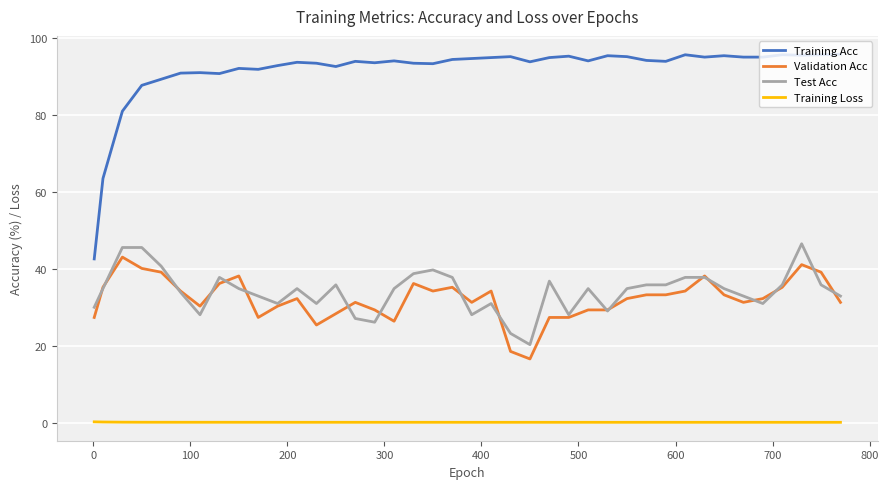

What is the maximum value for Test Acc?

46.6